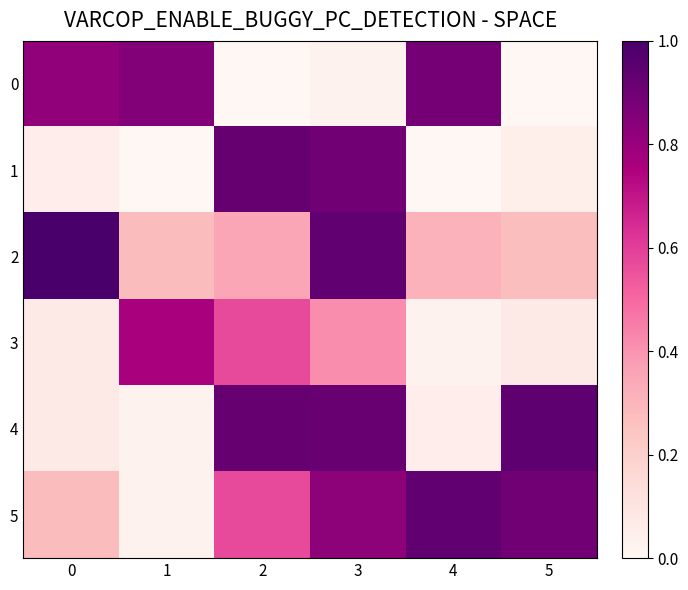

Reading right to left, list all the values displayed in this chart.

0: 5=0.0	4=0.9	3=0.0	2=0.0	1=0.9	0=0.8
1: 5=0.0	4=0.0	3=0.9	2=0.9	1=0.0	0=0.1
2: 5=0.3	4=0.3	3=0.9	2=0.4	1=0.3	0=1.0
3: 5=0.1	4=0.0	3=0.4	2=0.6	1=0.8	0=0.1
4: 5=0.9	4=0.1	3=0.9	2=0.9	1=0.0	0=0.1
5: 5=0.9	4=0.9	3=0.8	2=0.6	1=0.0	0=0.3